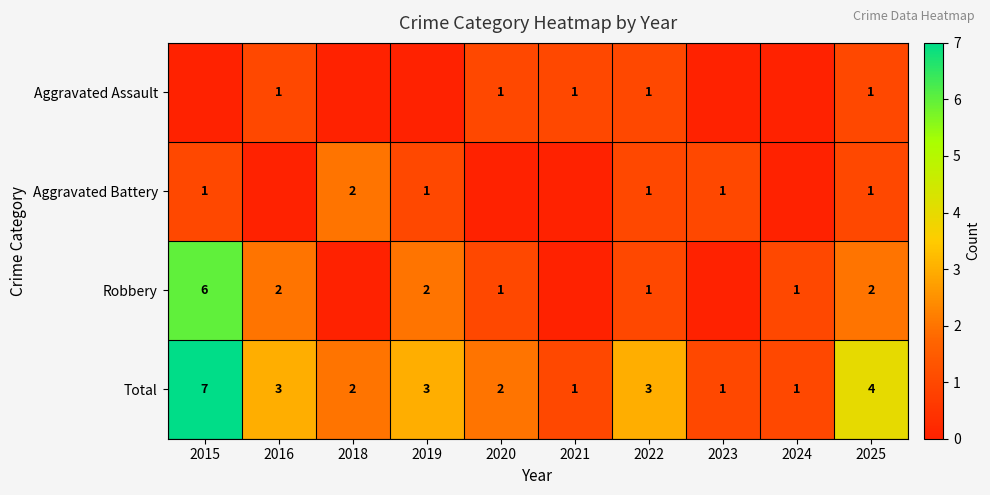

What is the spread (max minus min) of values at 2023?

1